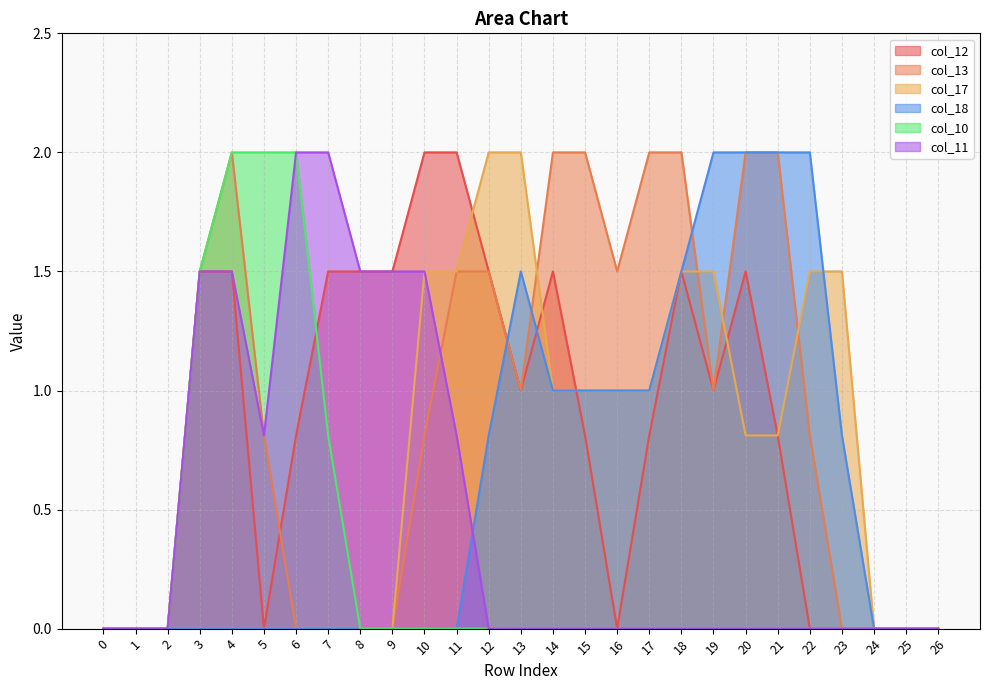

What is the difference between the second highest and second lowest values in the col_17 series?

2.0